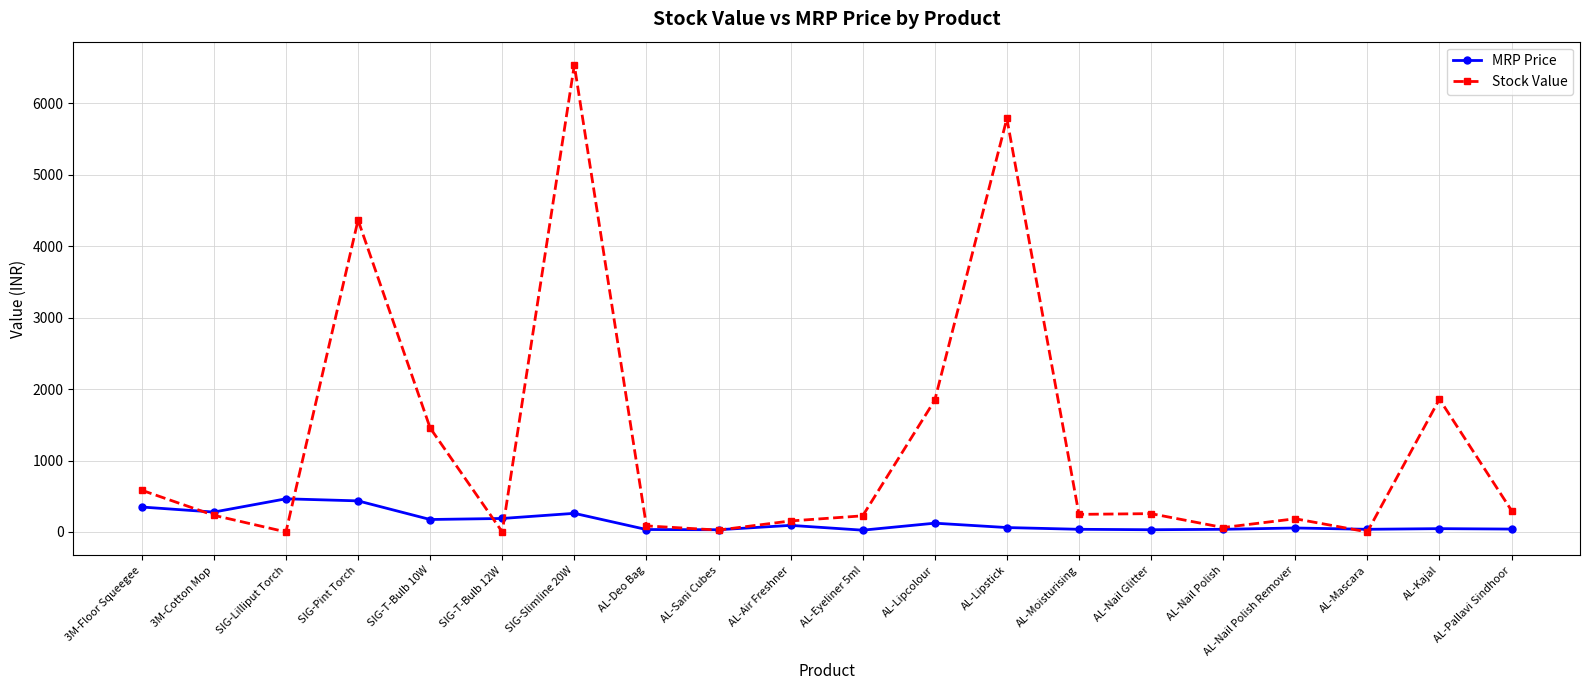

Which series changed the most between 3M-Cotton Mop and AL-Air Freshner?

MRP Price